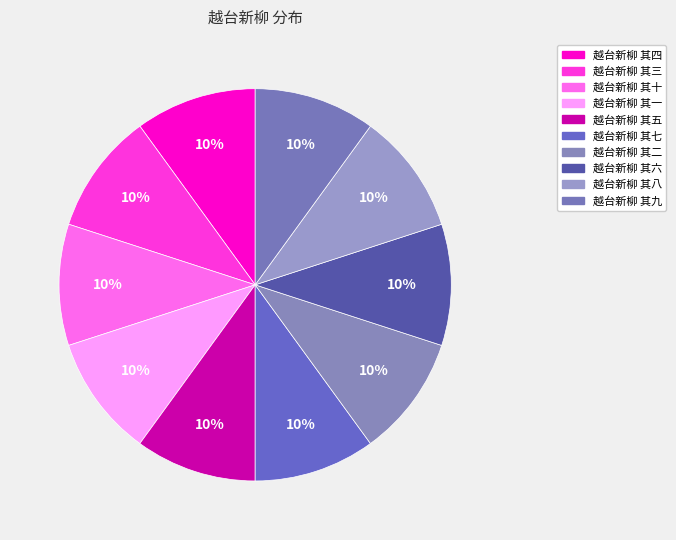

Is 越台新柳 其四 the majority of the pie?

No